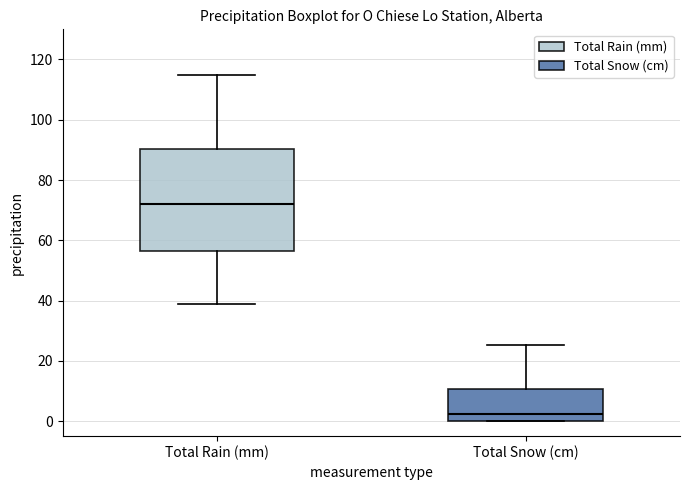

Reading left to right, read every box against the y-axis: the position of its median line, the range the box covers, and the ends of its whiskers. The values are not printed on the chart, so give them approximately, as read against the axis.

Total Rain (mm): median 72, box 56 to 90, whiskers 38 to 116
Total Snow (cm): median 2, box 0 to 10, whiskers 0 to 26